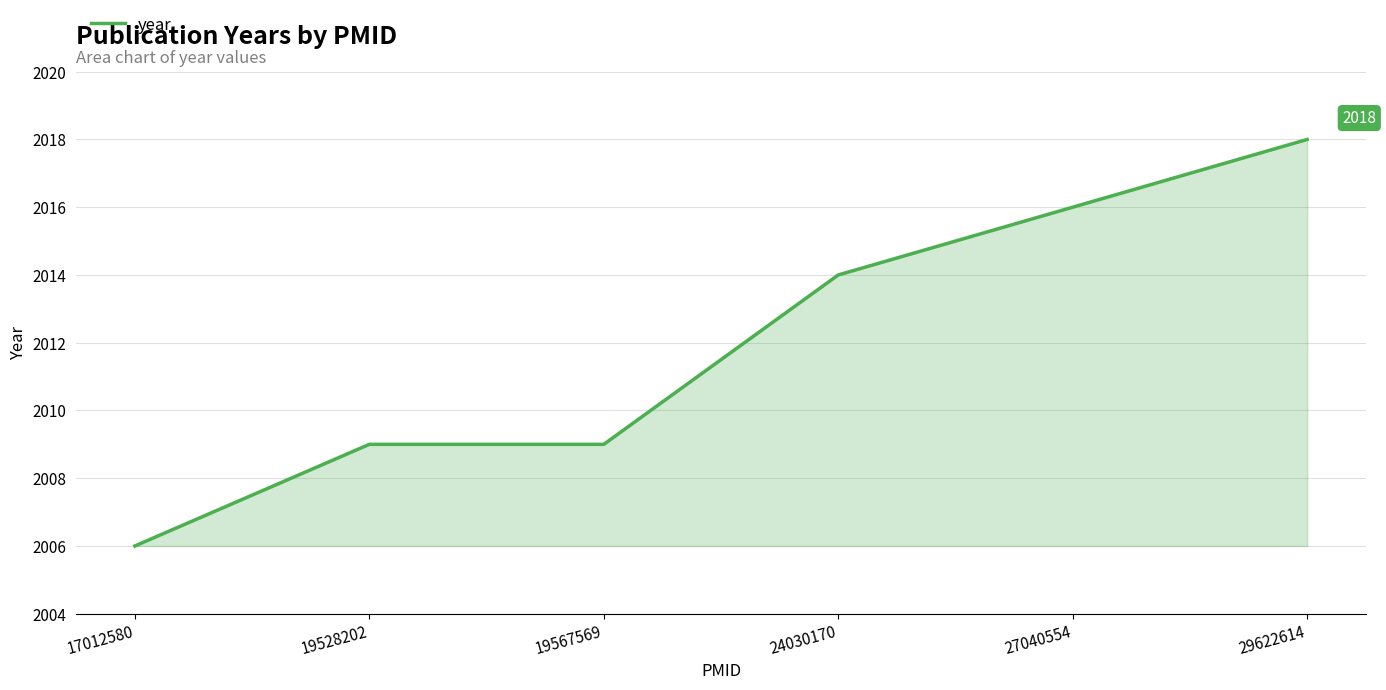

What is the maximum value shown in the chart?

2018